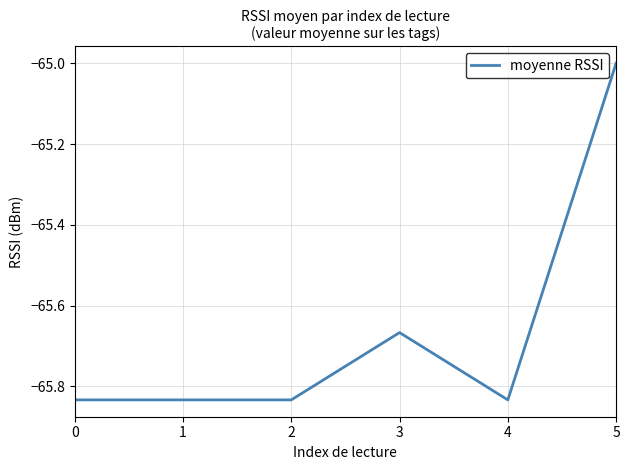

What is the change in value from 0 to 5?

+0.8